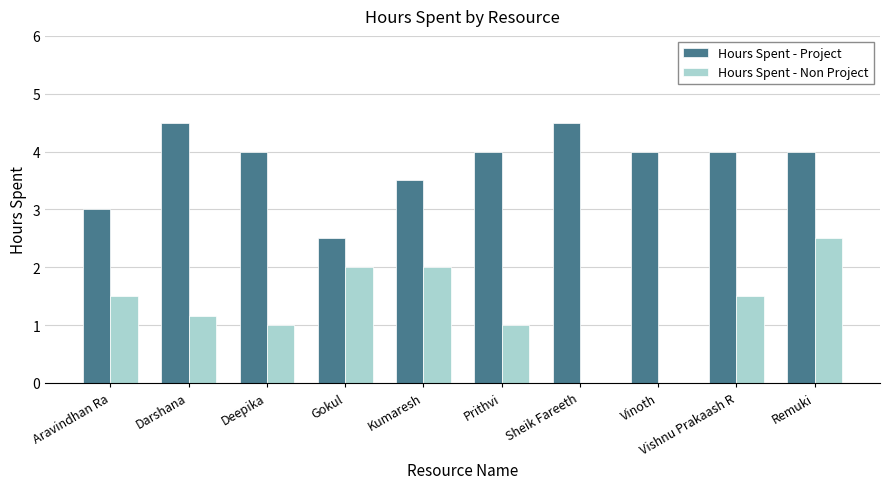

The value of Hours Spent - Project at Aravindhan Ra is 3.0. True or false?

True